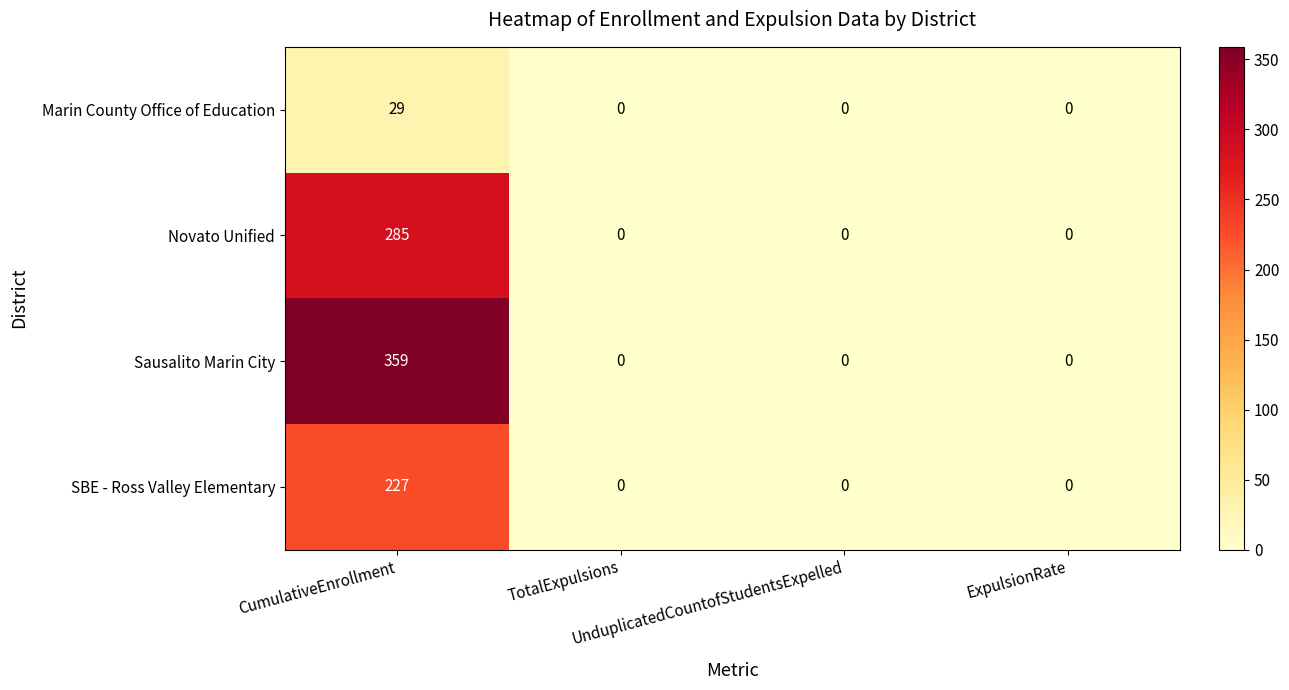

Which series has the widest spread of values?

Sausalito Marin City